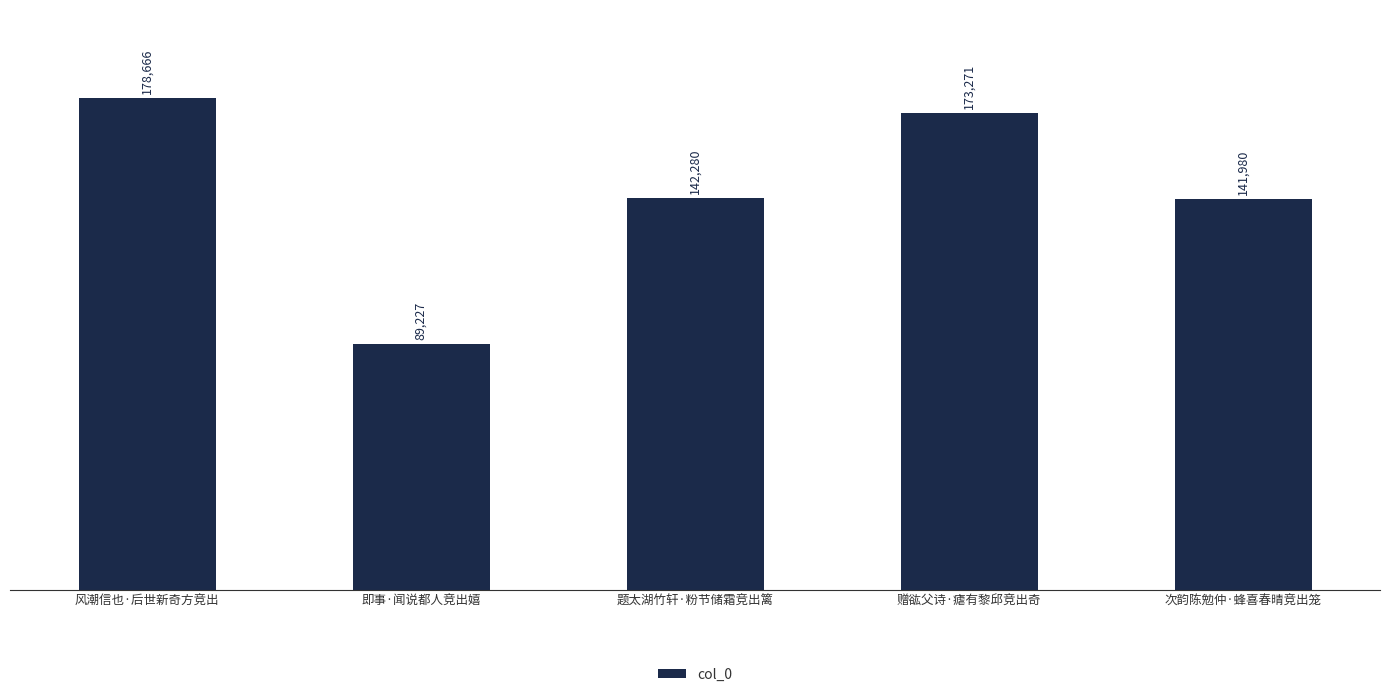

What is the label of the 2nd bar from the left?

即事·闻说都人竞出嬉